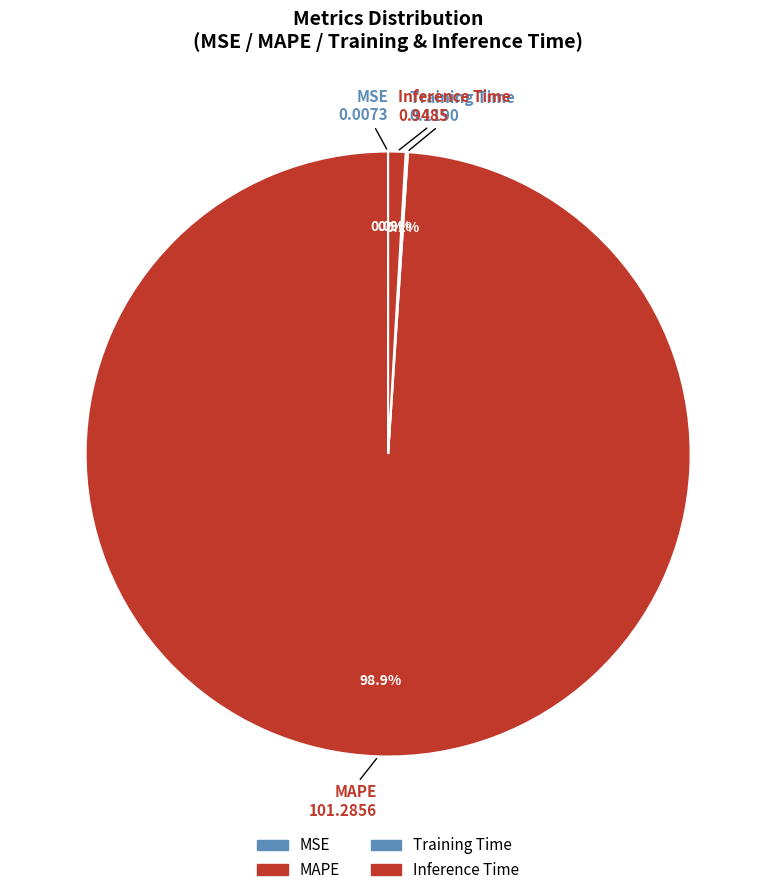

Is Inference Time the majority of the pie?

No